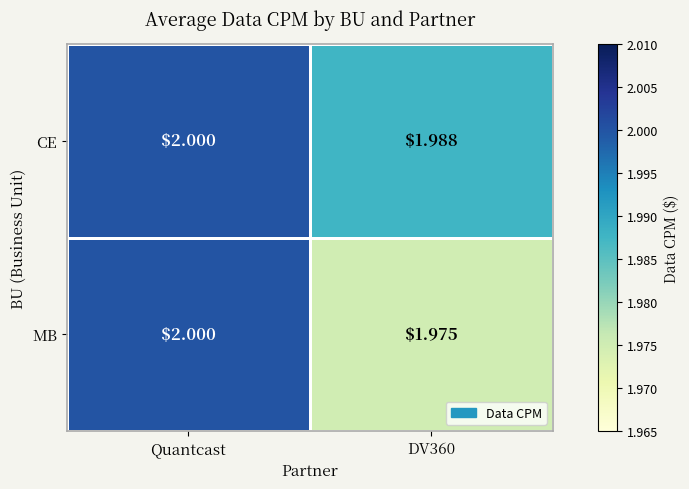

List the series in order of their overall mean, lowest first.

MB, CE